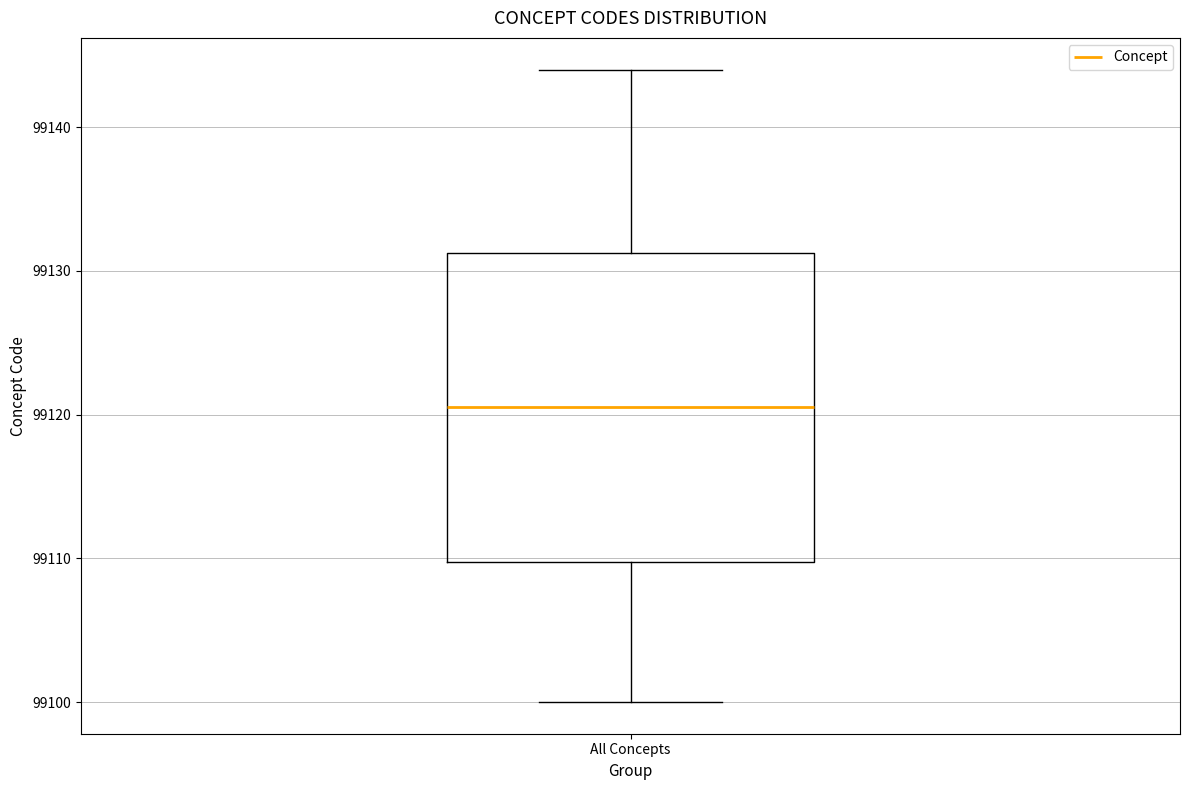

Where is the lower edge of the box for All Concepts on the y-axis? The values are not printed on the chart, so give them approximately, as read against the axis.

99110